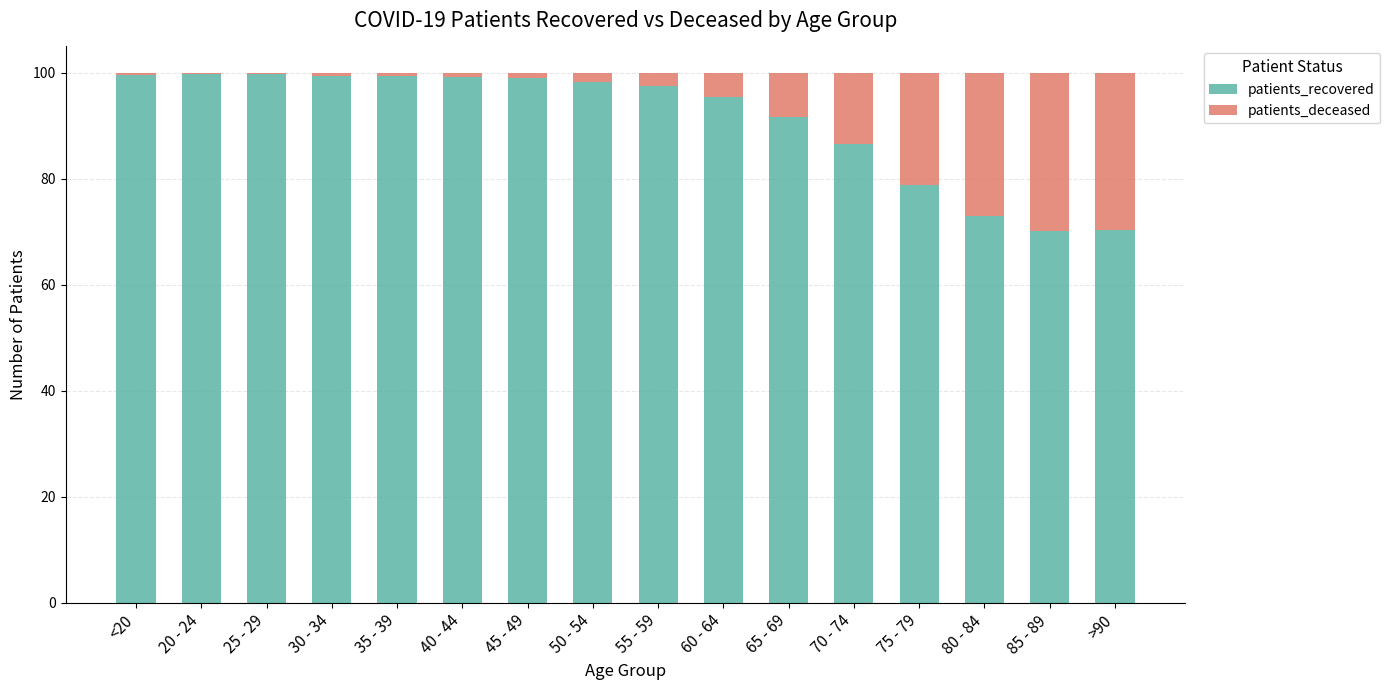

The patients_recovered series shows 91.7 at 65 - 69. True or false?

True